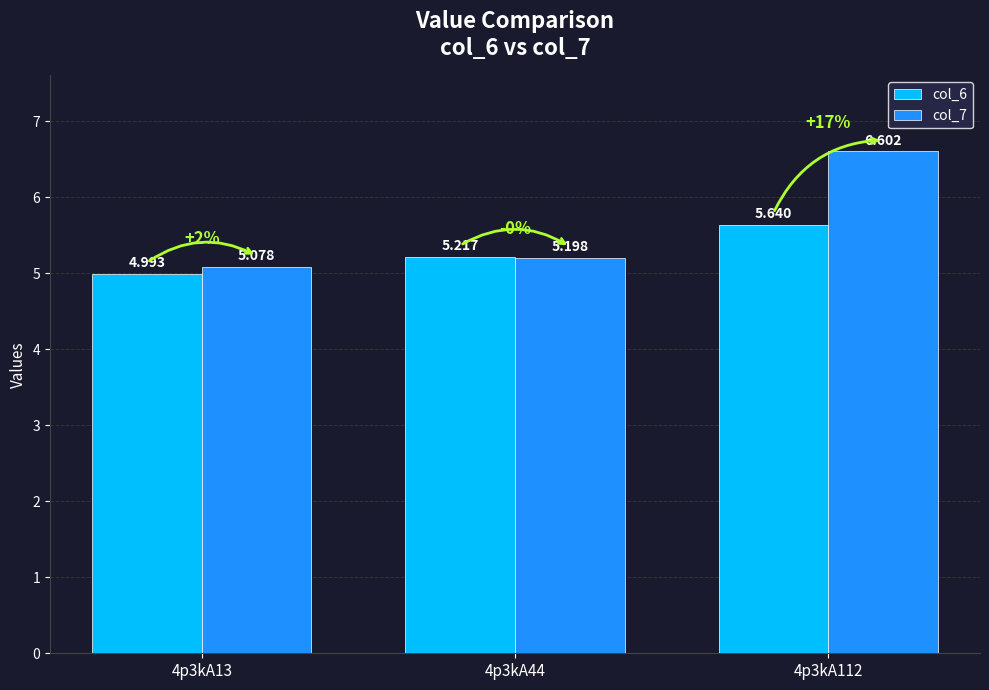

What is the maximum value shown in the chart?

6.6